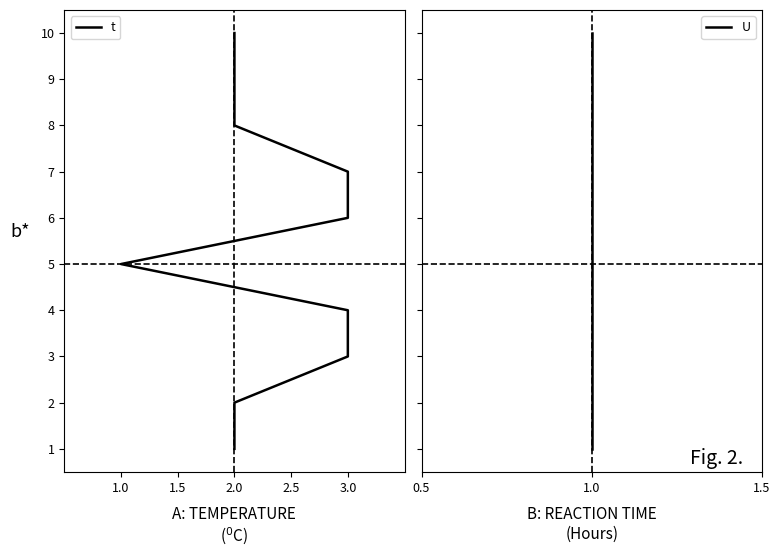

The t series shows 1 at 2.0. True or false?

False